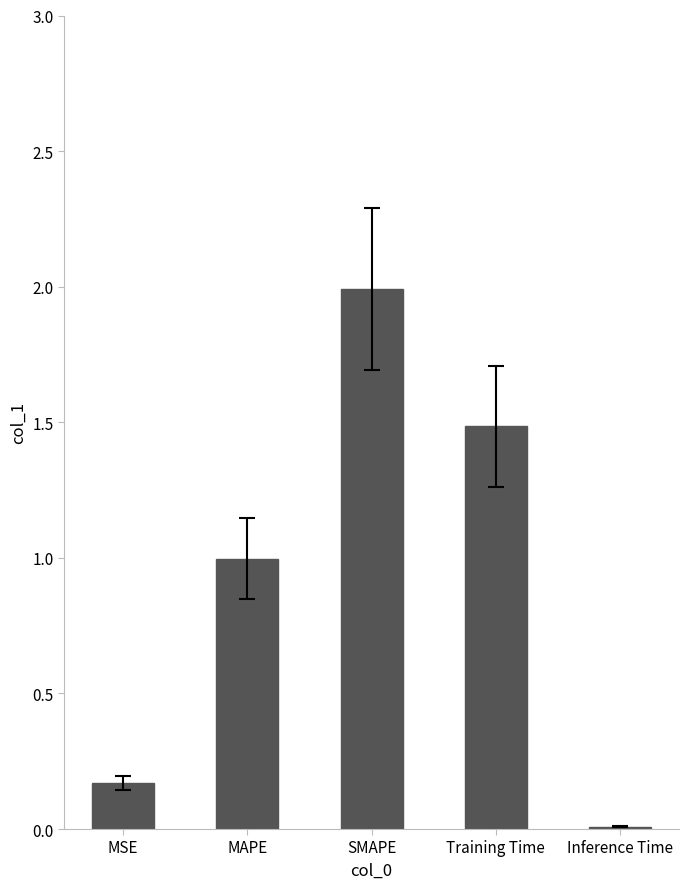

What is the sum of all values?

4.7